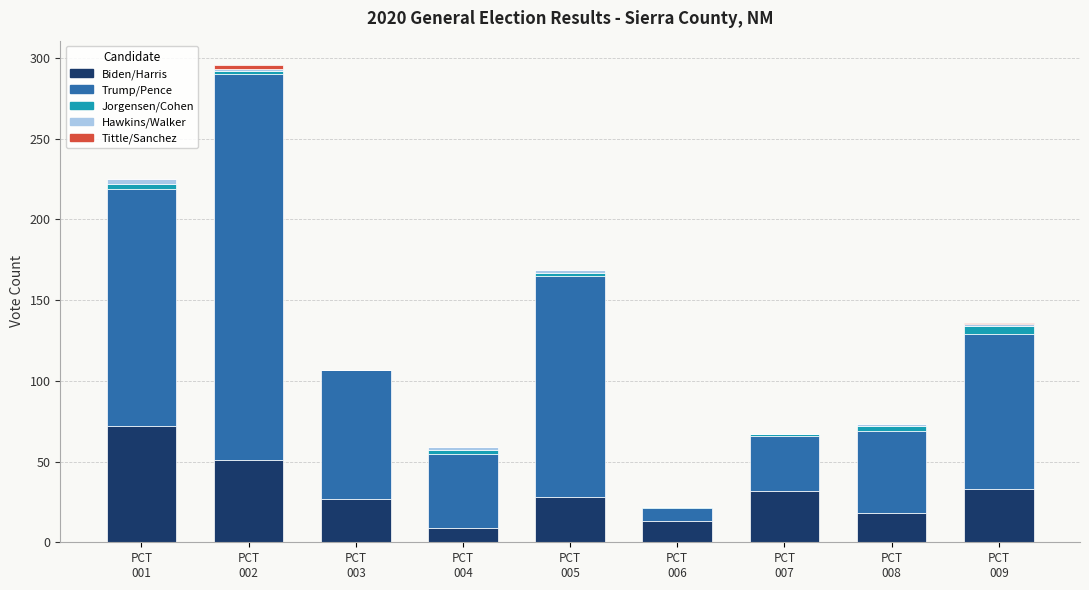

How many categories are shown in the chart?

9